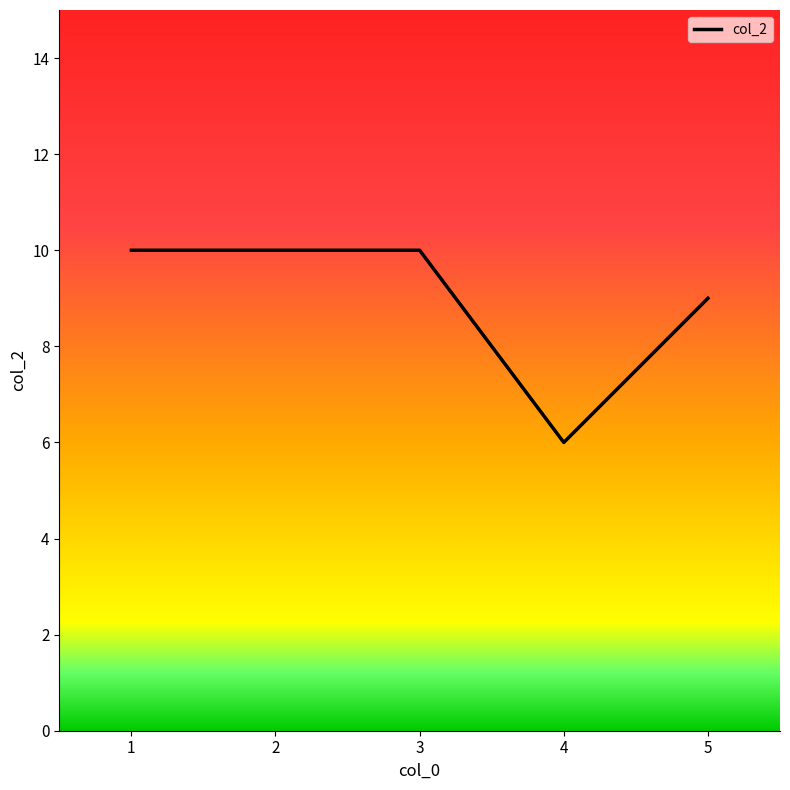

The chart shows a value of 9 at 5. True or false?

True